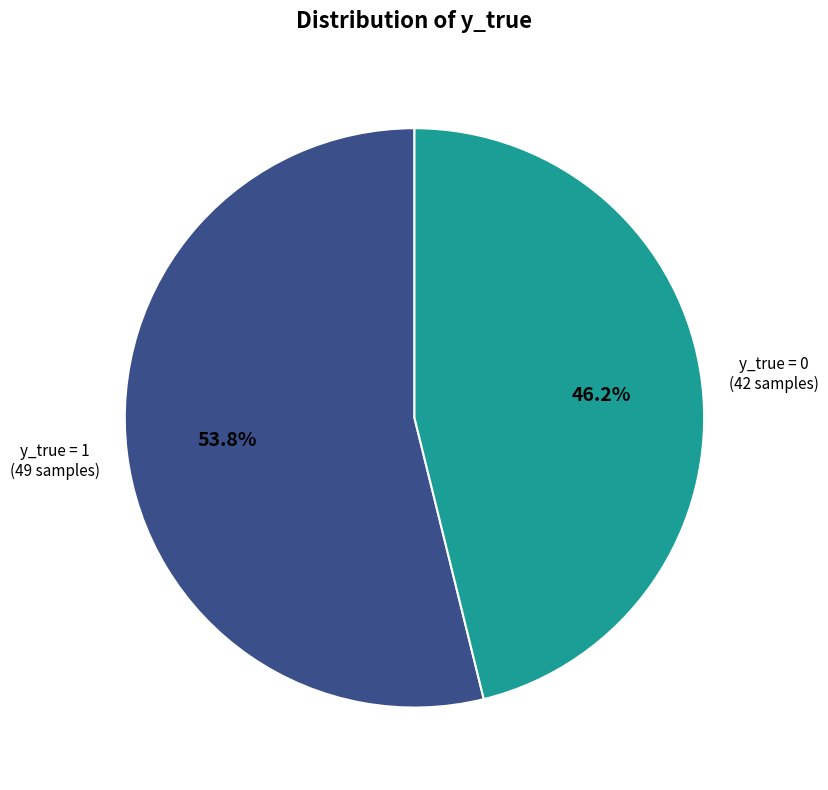

Which has a higher value, y_true = 0 or y_true = 1?

y_true = 1